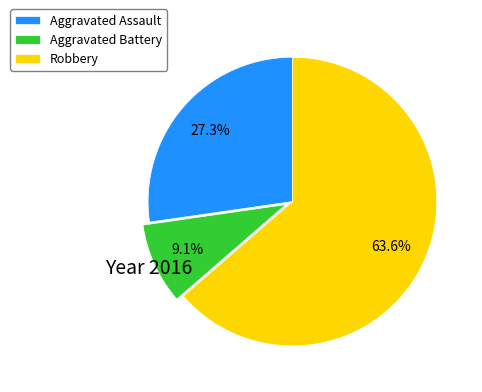

What percentage do Robbery and Aggravated Battery together represent?

72.7%